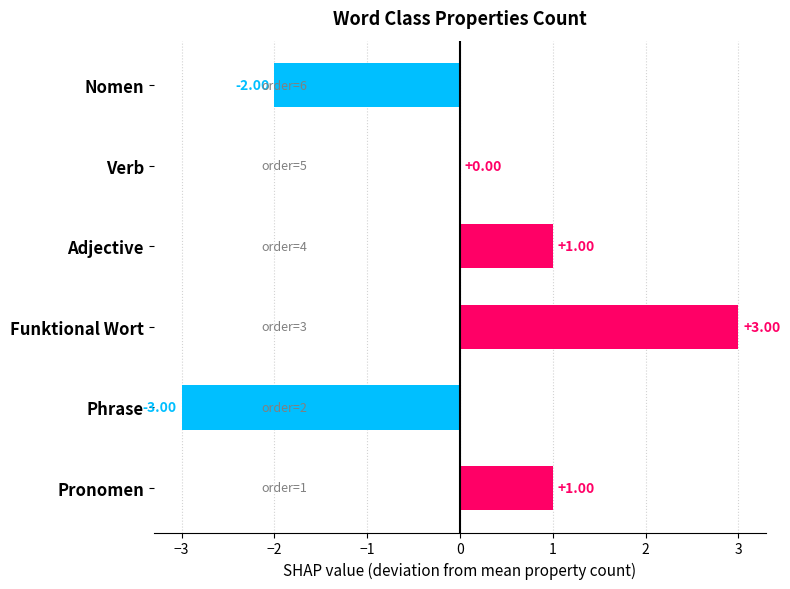

How many series are shown in this chart?

1